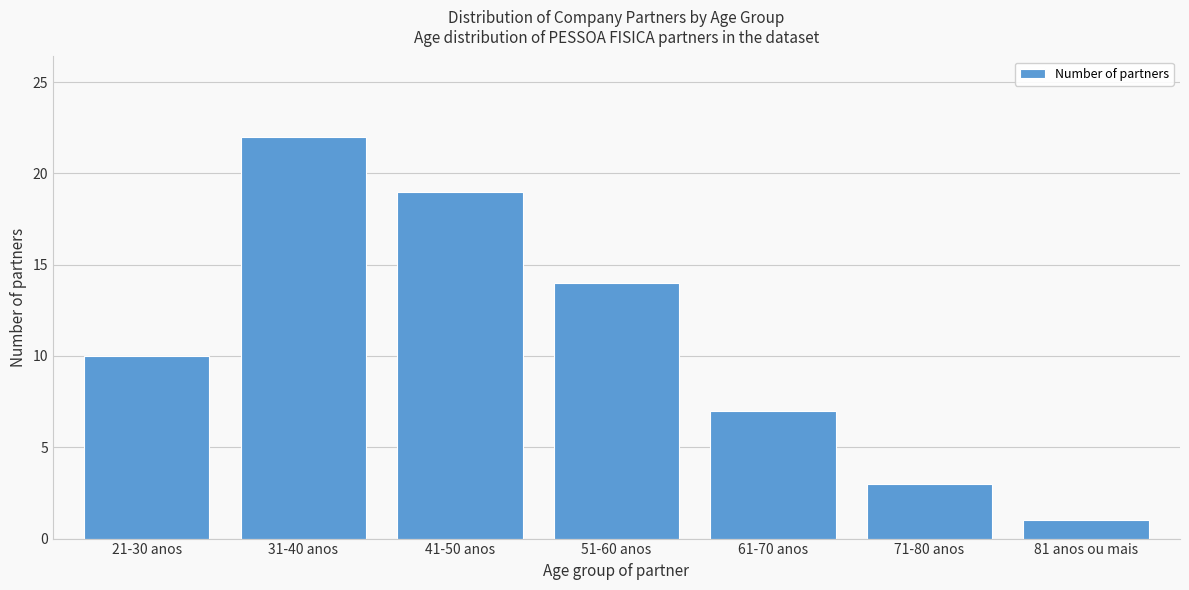

Reading right to left, transcribe all the data shown in this chart.

1	3	7	14	19	22	10